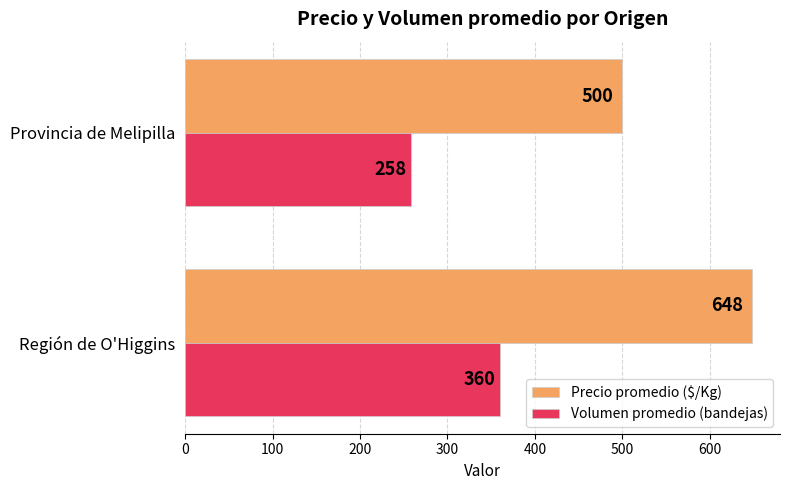

Which series has the largest range (max minus min)?

Precio promedio ($/Kg)